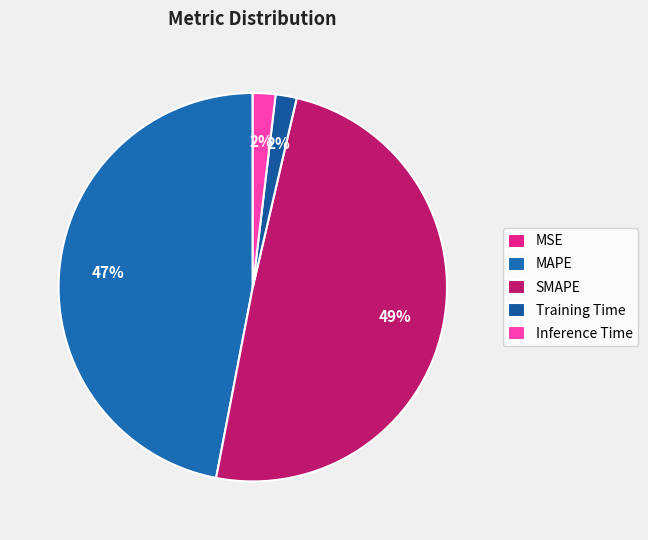

The Training Time slice represents 1% of the pie. True or false?

False